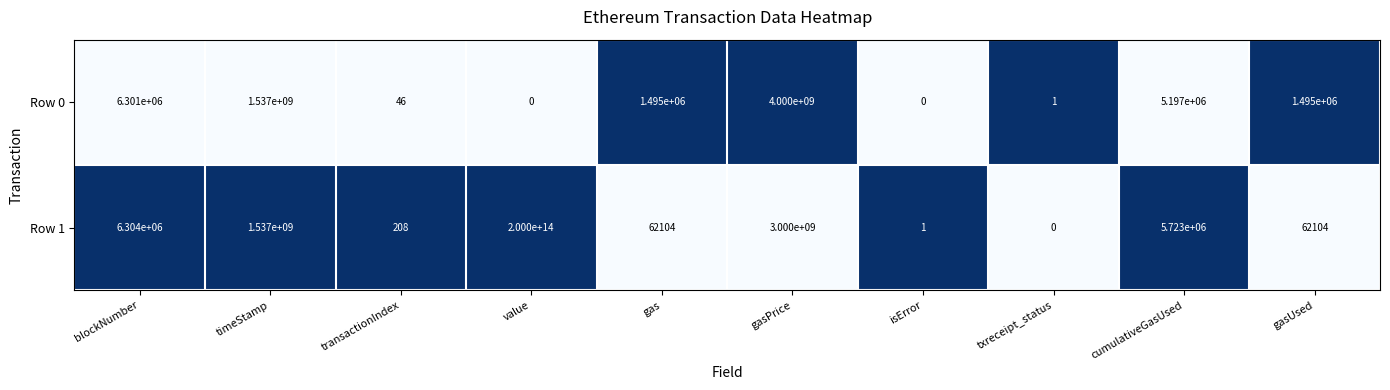

Is the value of Row 0 at timeStamp greater than the value of Row 1 at txreceipt_status?

Yes